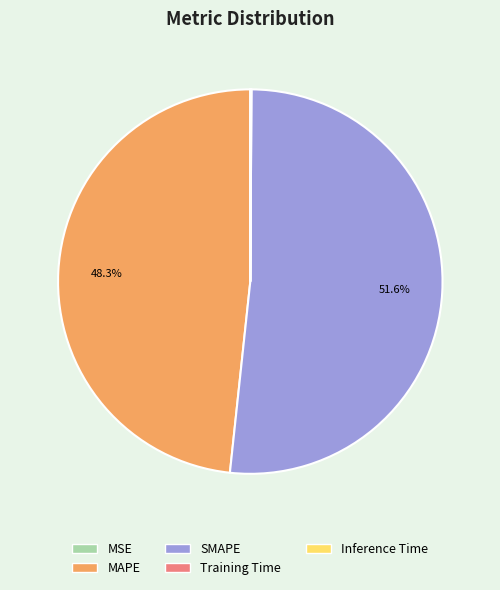

How much of the chart is everything except MAPE?

51.7%